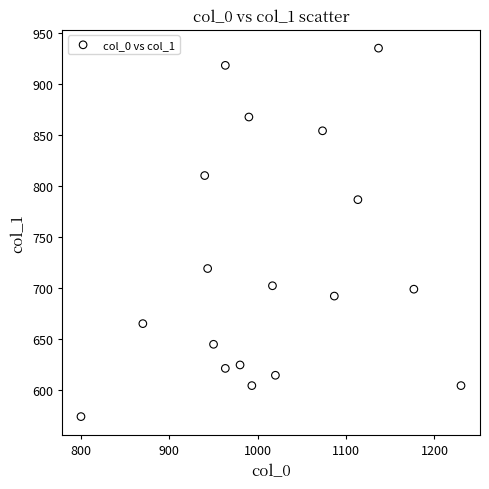

What is the range of Y values (max minus min)?

361.1